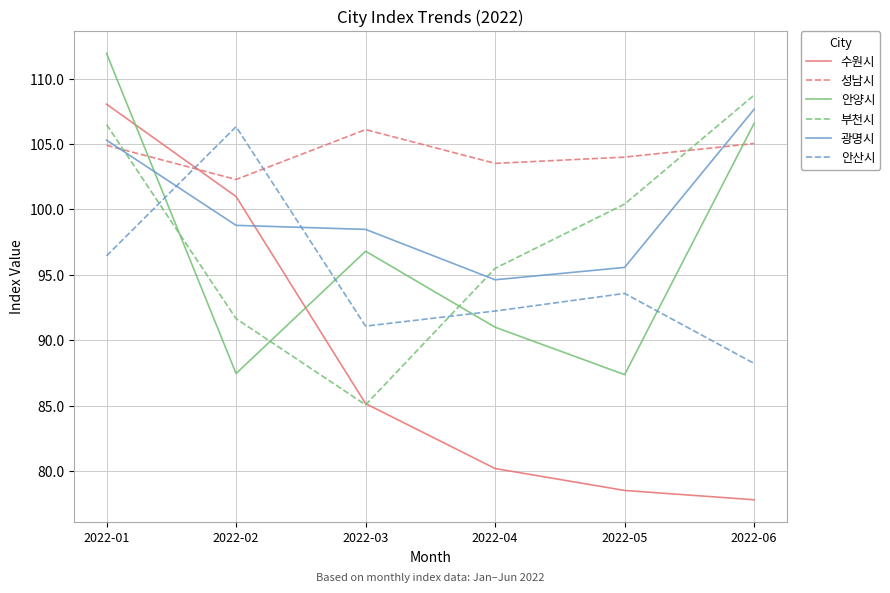

Which series has the largest range (max minus min)?

수원시